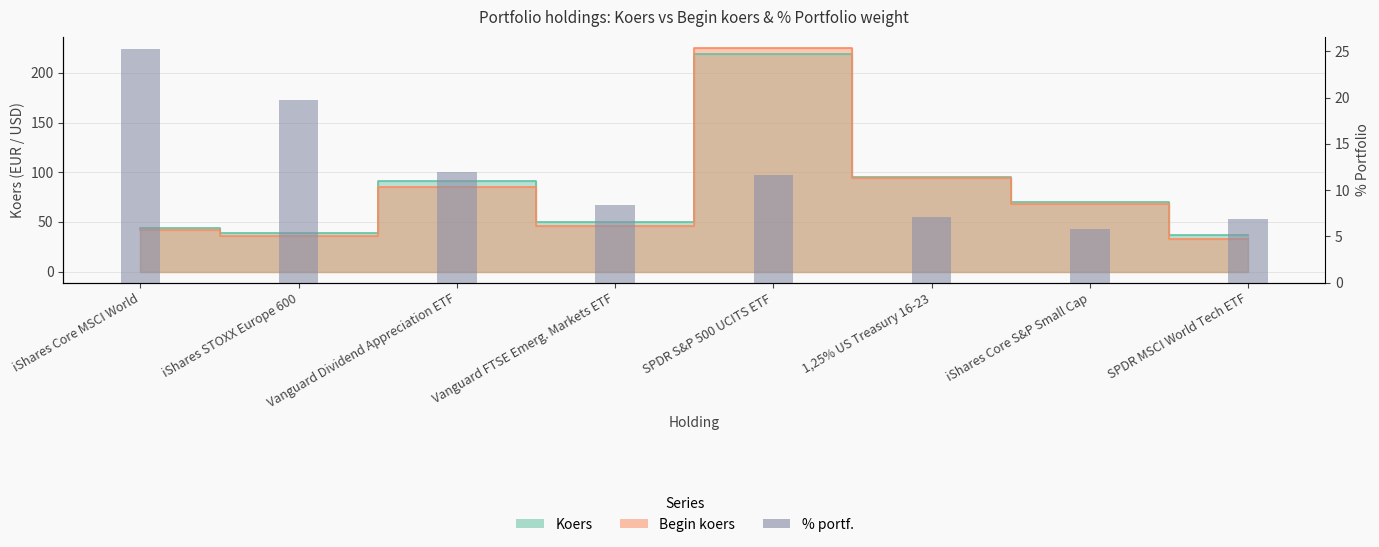

What is the sum of all values?

96.8